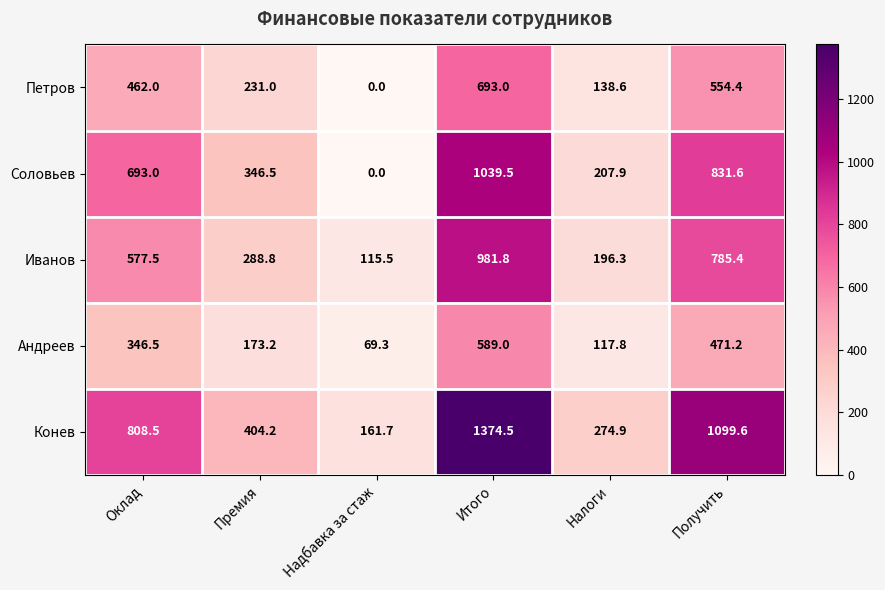

What is the maximum value for Соловьев?

1039.5